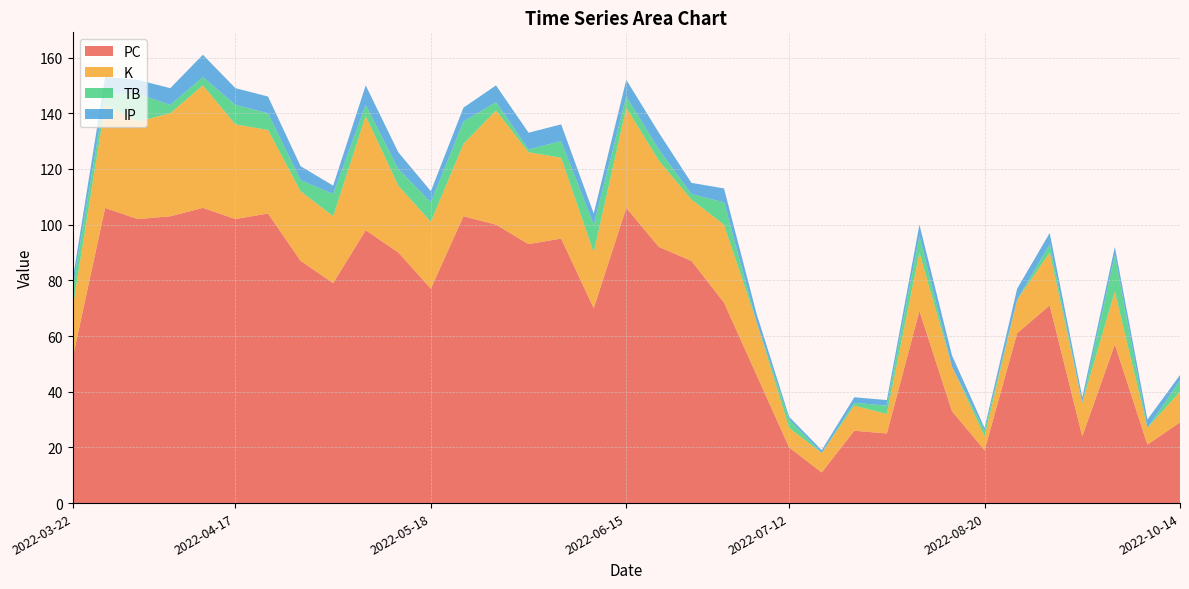

What is the sum of all K values?

809